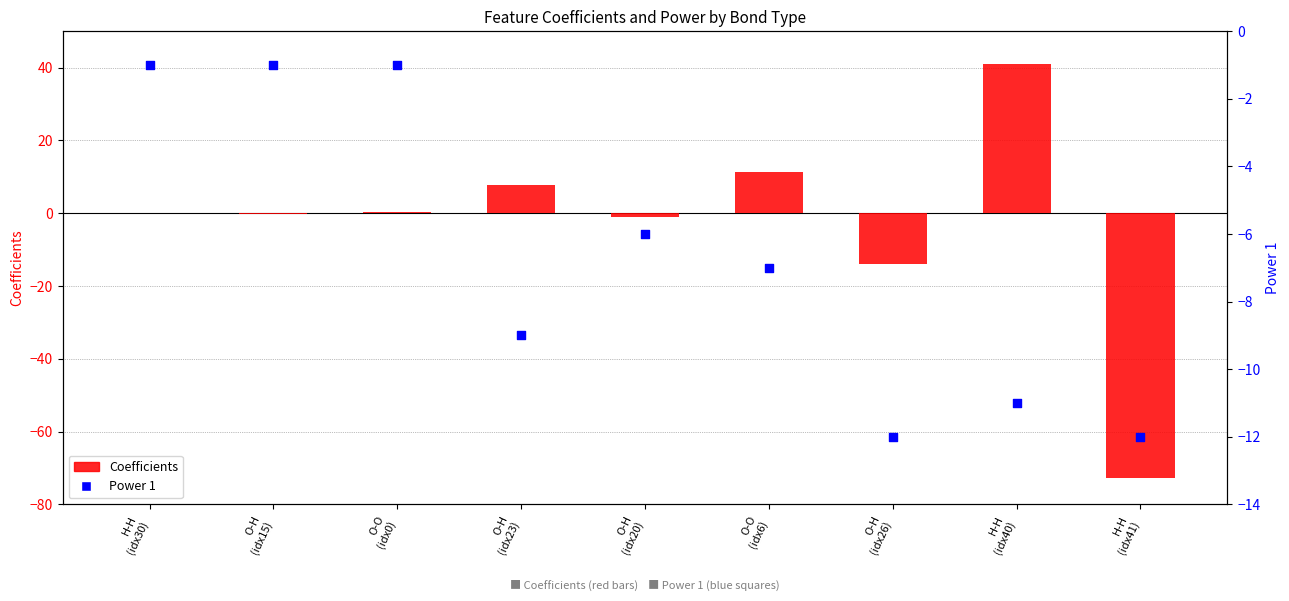

At which category is the sum across all series the highest?

H-H
(idx40)